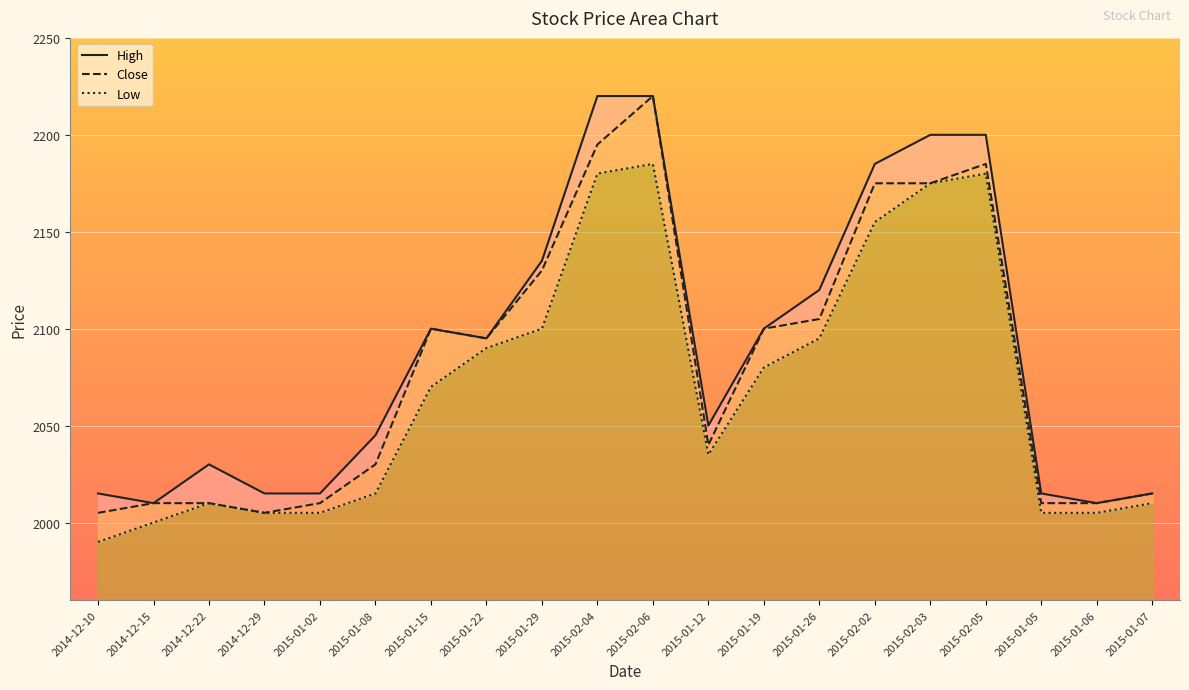

Which series has the largest total across all categories?

High